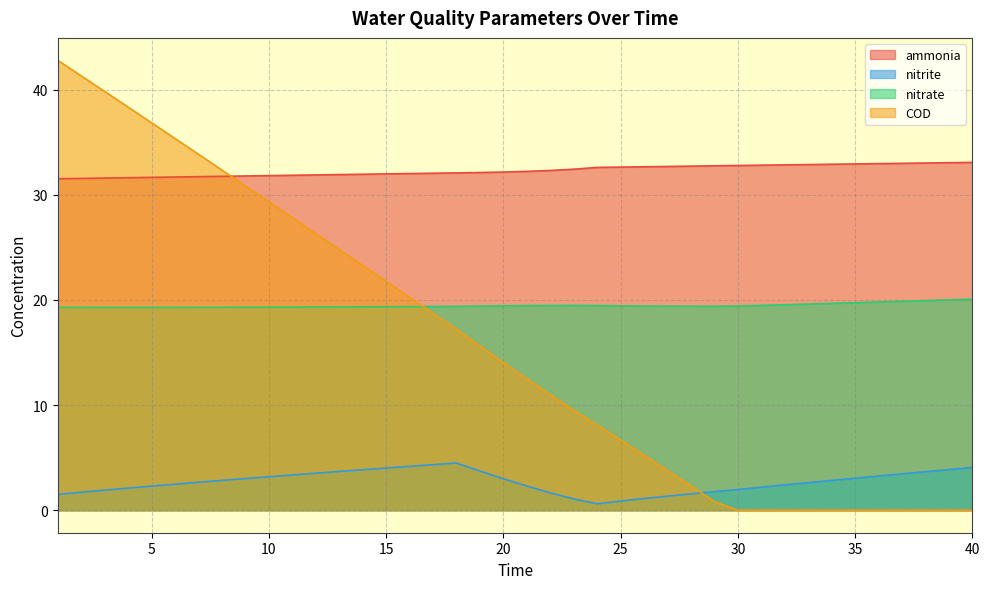

The nitrite series shows 1.7 at 2. True or false?

True